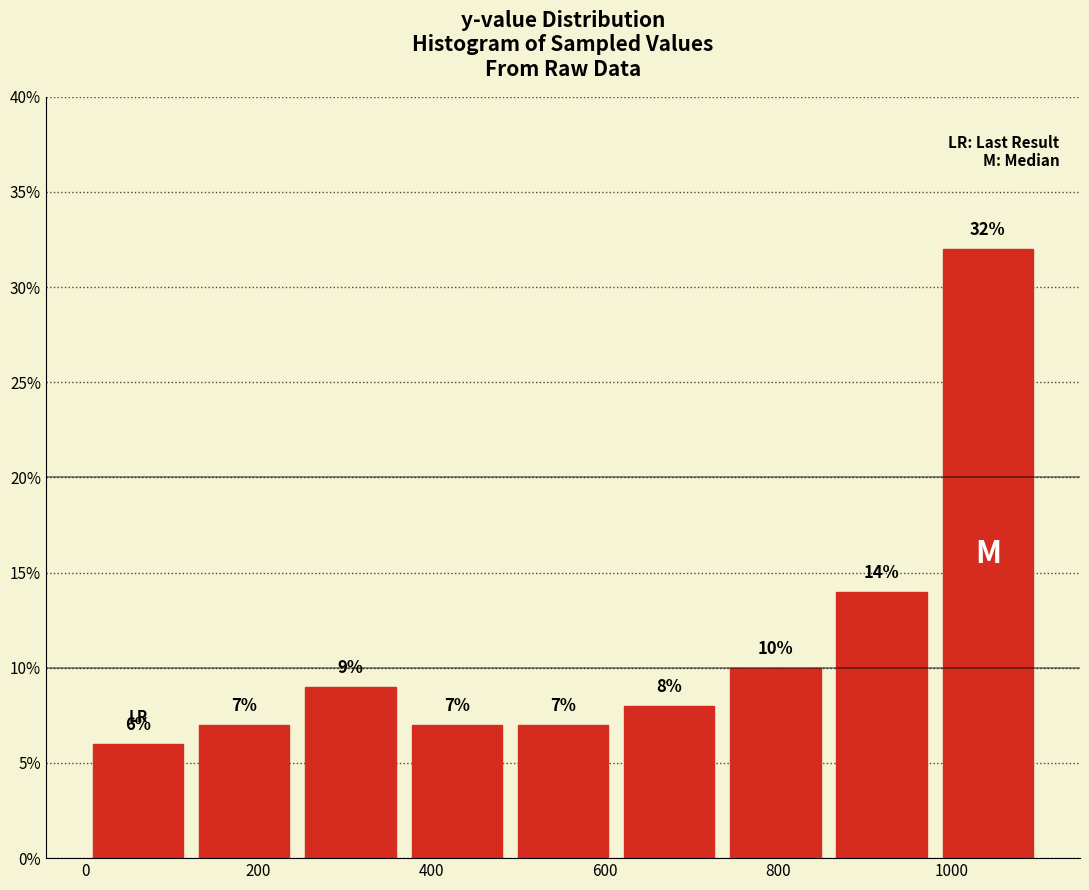

Reading left to right, list every bar in this chart as the range it spans on the x-axis followed by its height. The bar edges are not printed on the chart, so give them approximately, as read against the axis.

0 to 120: 6
120 to 240: 7
240 to 360: 9
360 to 500: 7
500 to 620: 7
620 to 740: 8
740 to 860: 10
860 to 980: 14
980 to 1100: 32